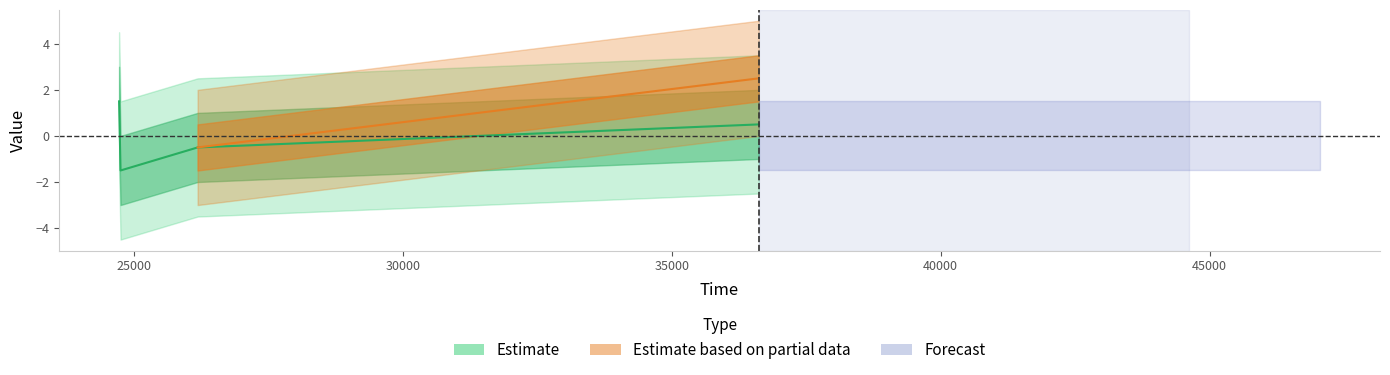

Which label corresponds to the smallest value in the chart?

24753